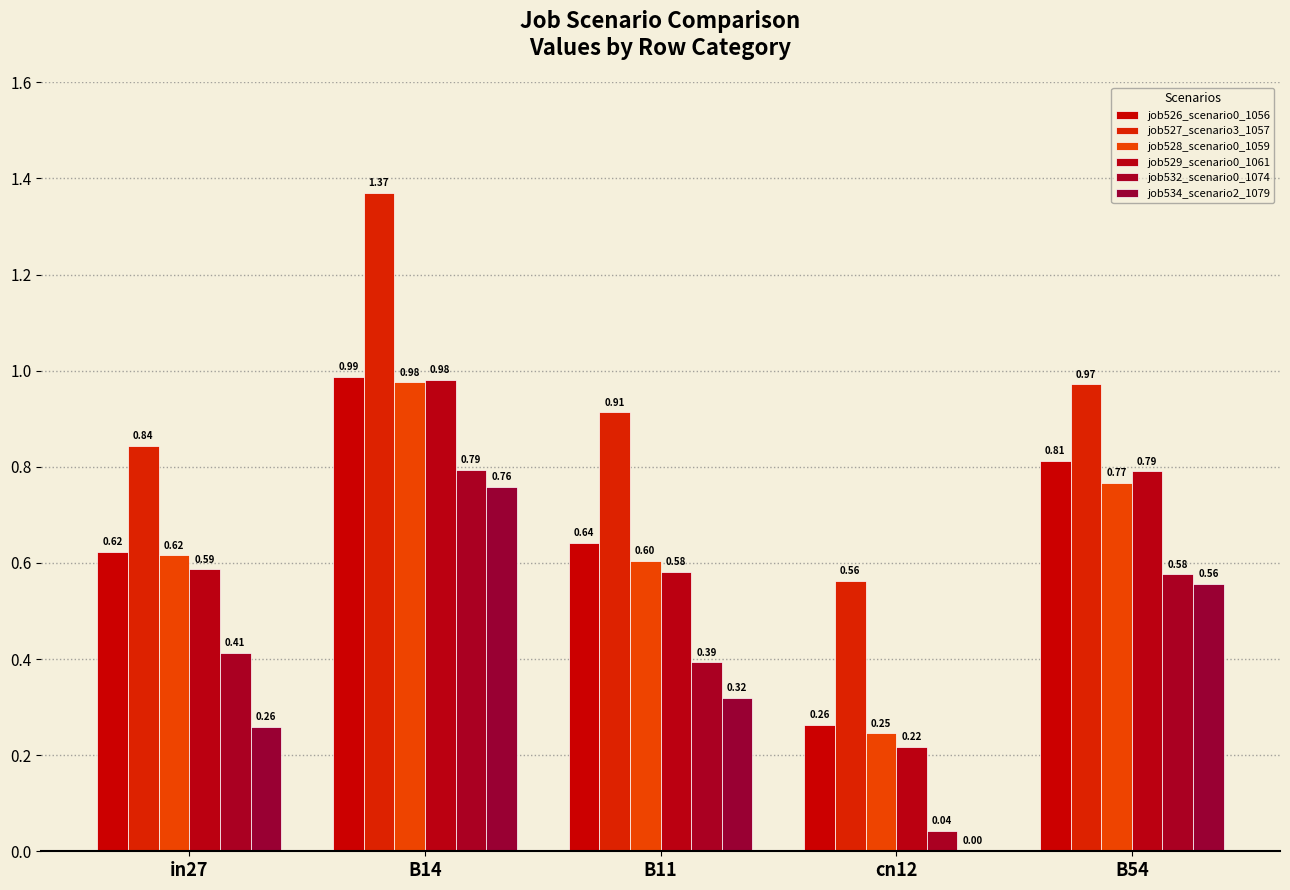

What is the highest value of the job532_scenario0_1074 series?

0.8